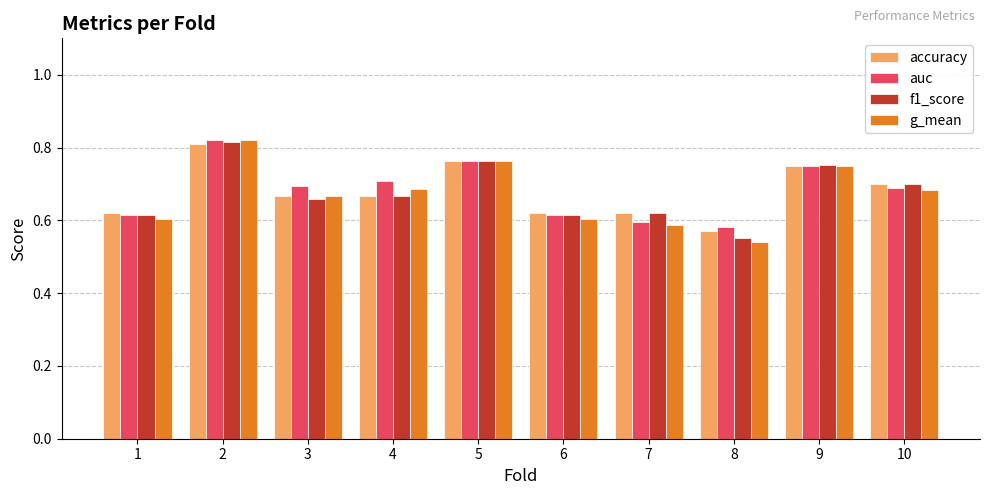

How many data points does each series have?

10